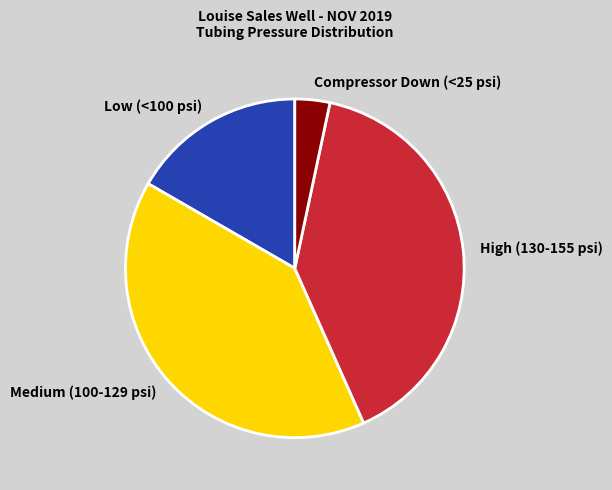

True or false: Compressor Down (<25 psi) accounts for 3% of the total.

True